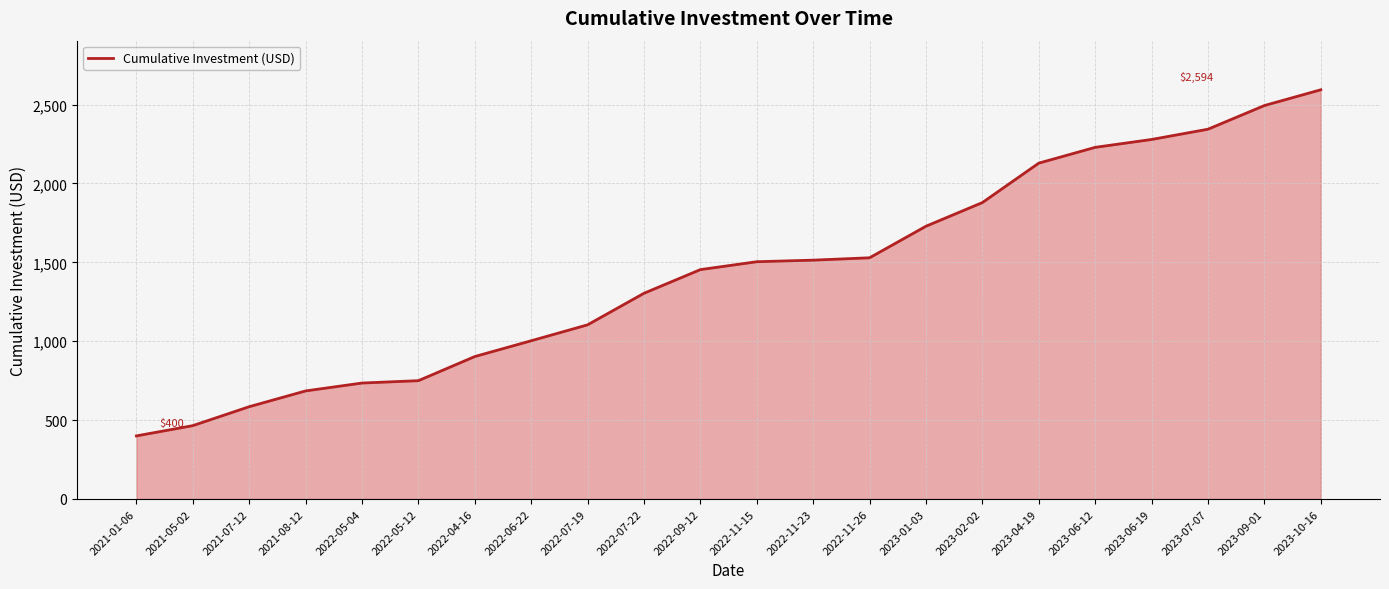

What is the difference between the maximum and minimum values?

2194